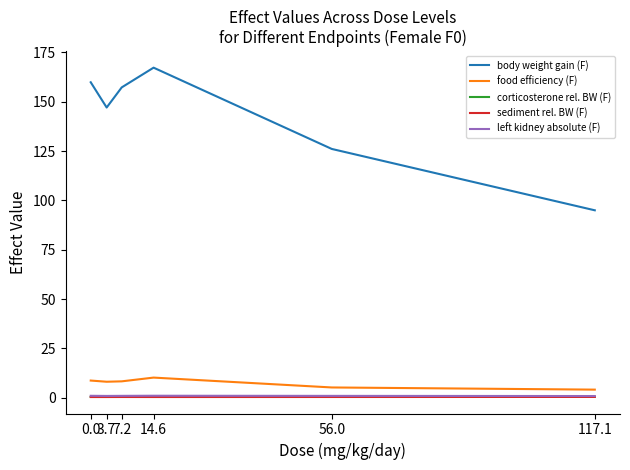

What is the greatest value displayed?

167.3